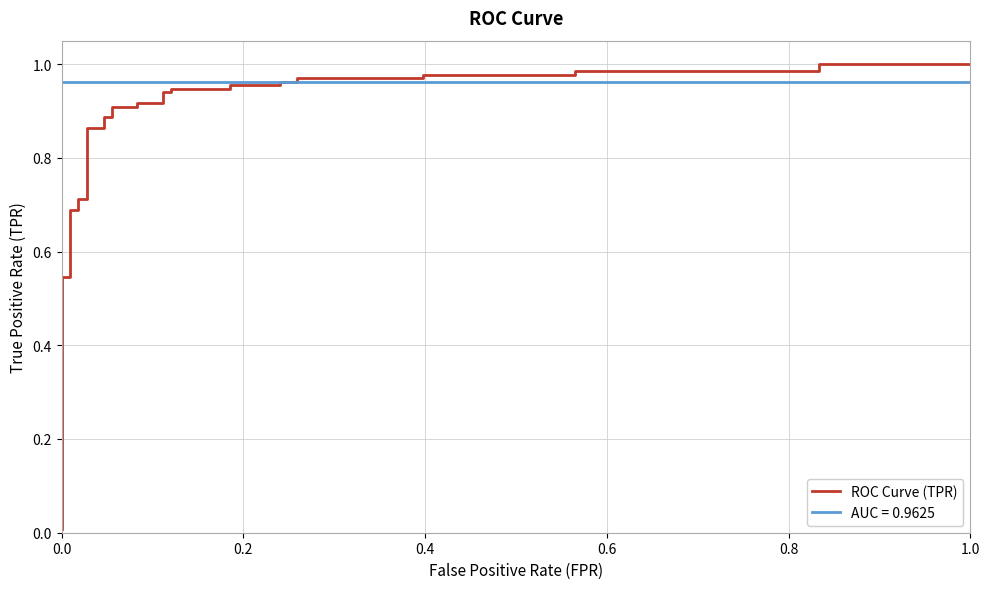

What is the maximum value shown in the chart?

1.0